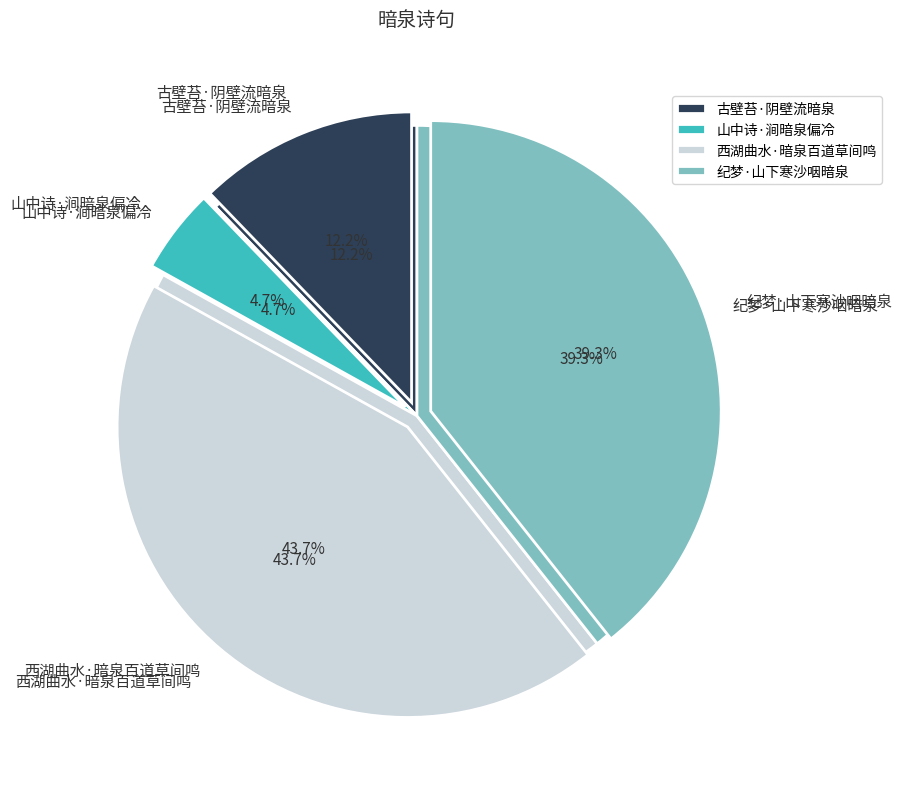

Is it true that 西湖曲水·暗泉百道草间鸣 is 44% of the pie?

True